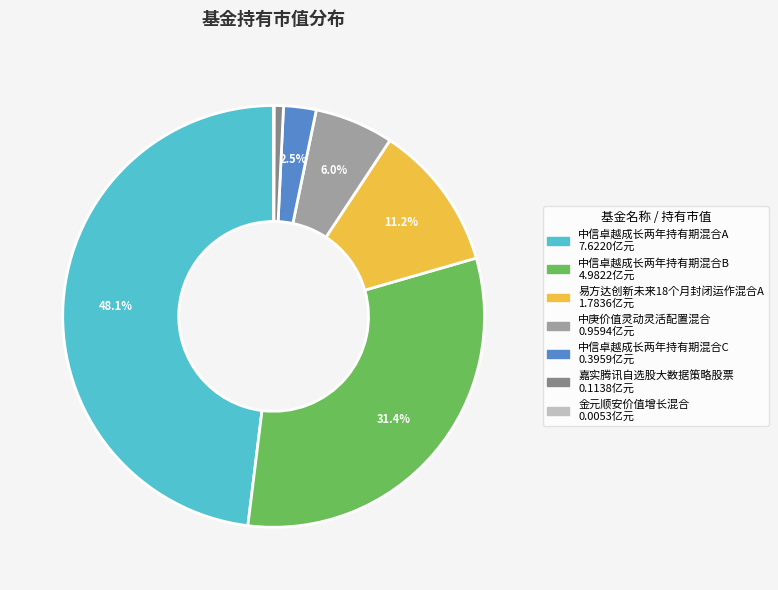

Is it true that 中信卓越成长两年持有期混合B is 19% of the pie?

False